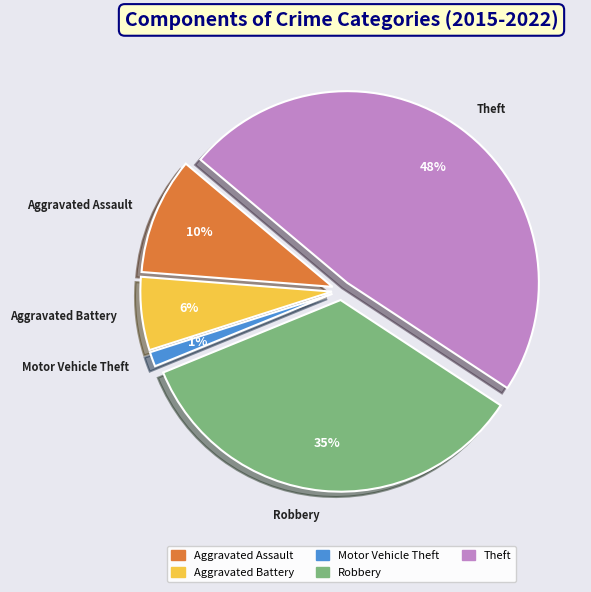

Which has a higher value, Motor Vehicle Theft or Aggravated Assault?

Aggravated Assault